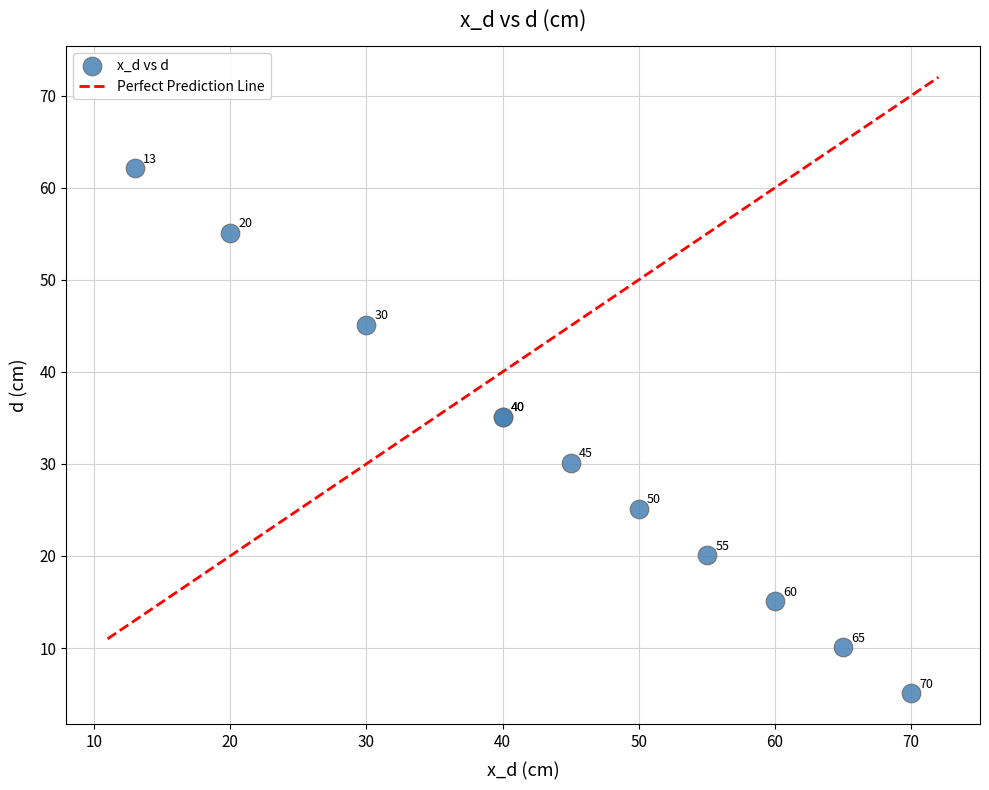

What Y value in the scatter plot is closest to 33?

35.1